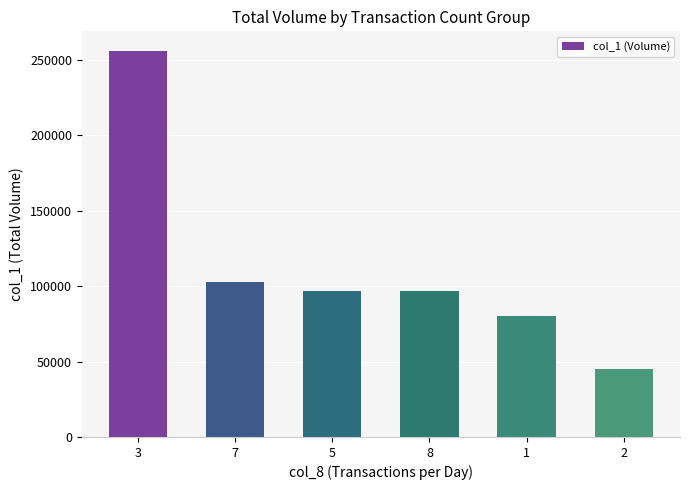

What is the average value?

113000